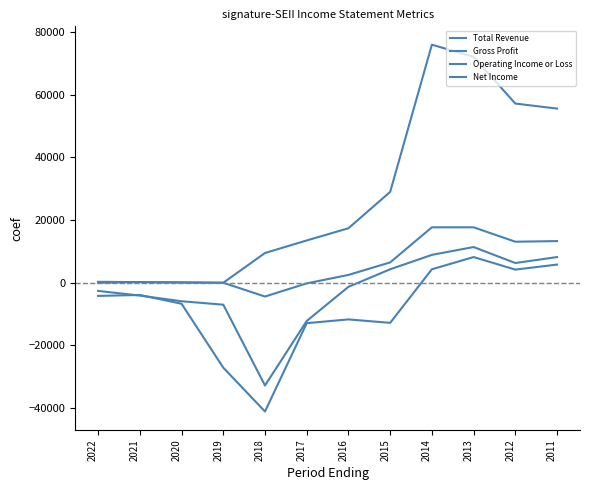

How many lines are shown in the chart?

4